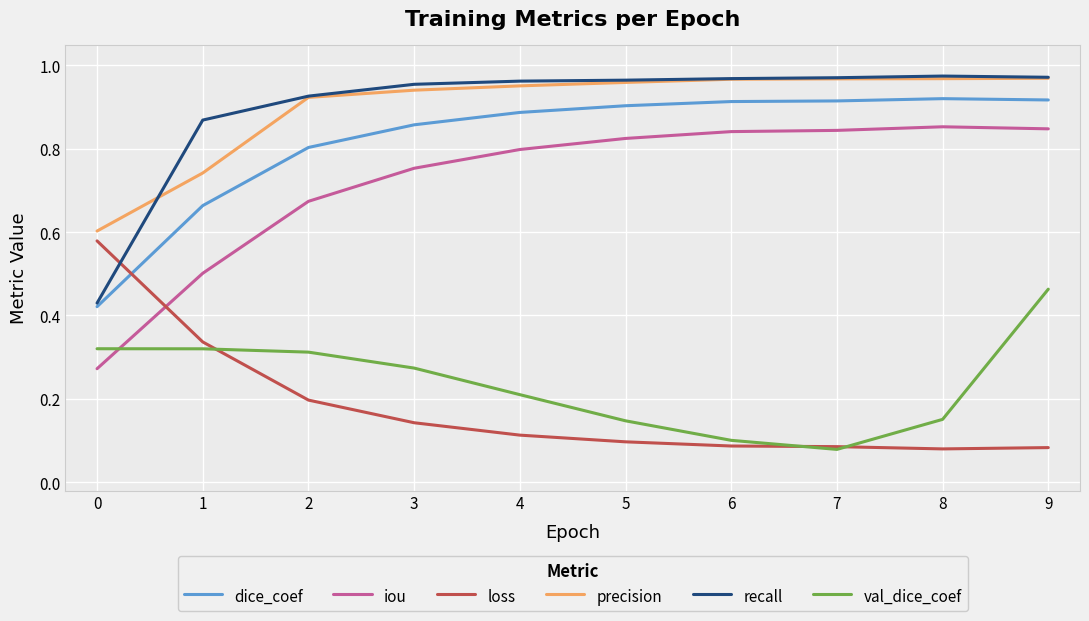

The value of val_dice_coef at 4 is 0.4. True or false?

False